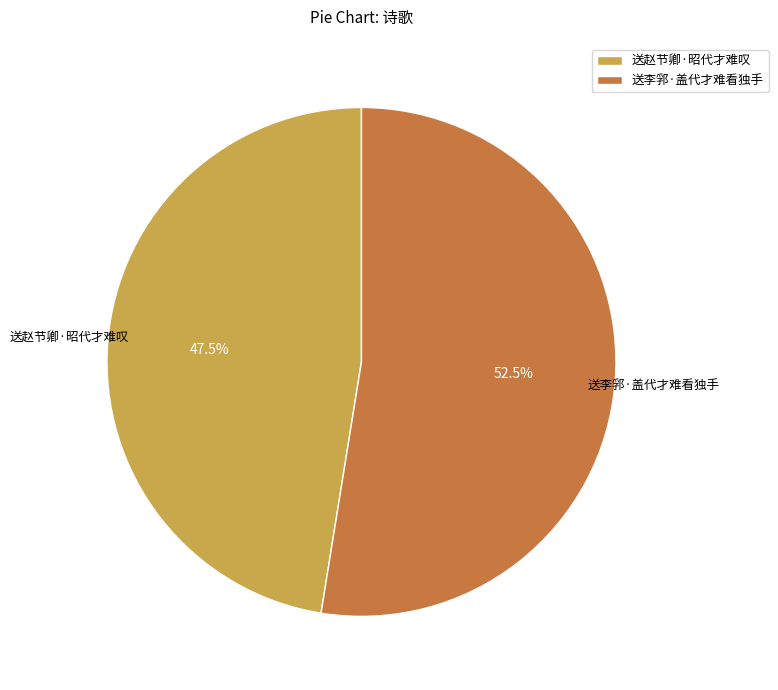

Which category has the smallest portion of the pie?

送赵节卿·昭代才难叹